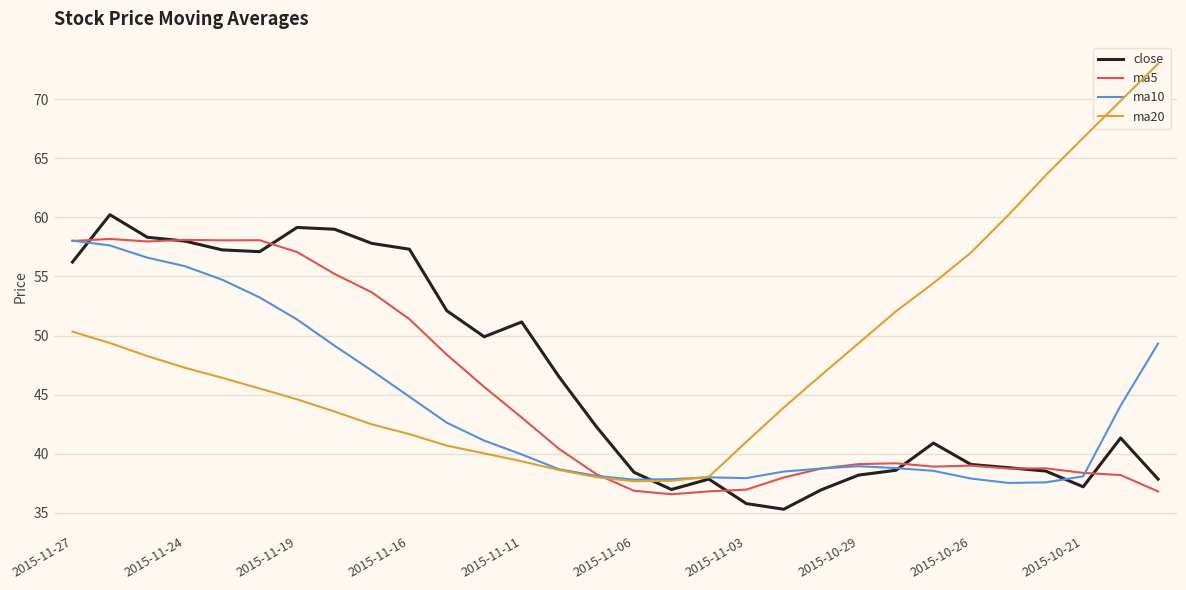

Which series has the largest range (max minus min)?

ma20